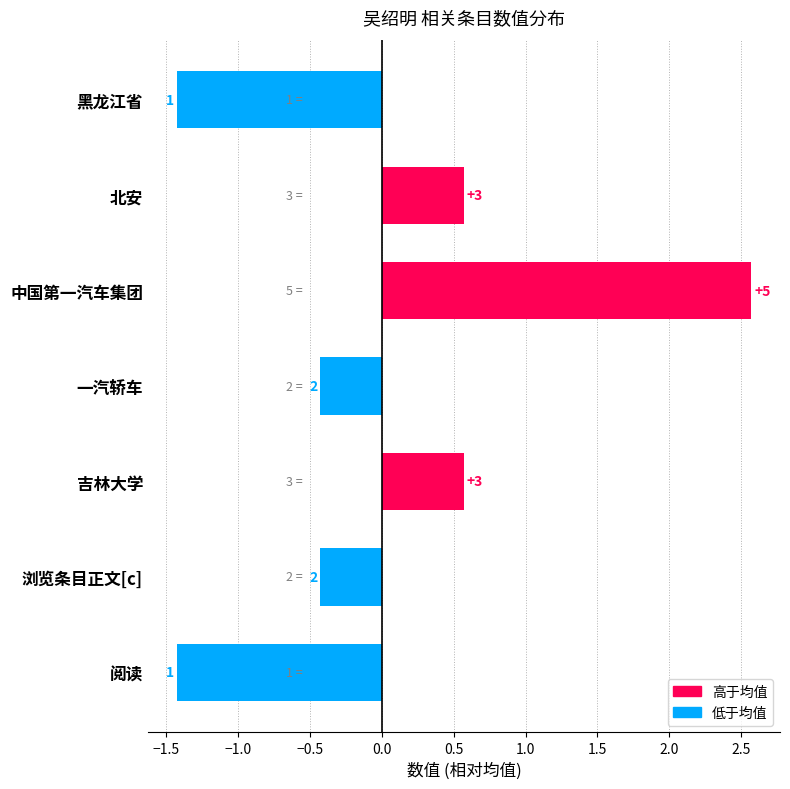

Are the bars horizontal?

Yes